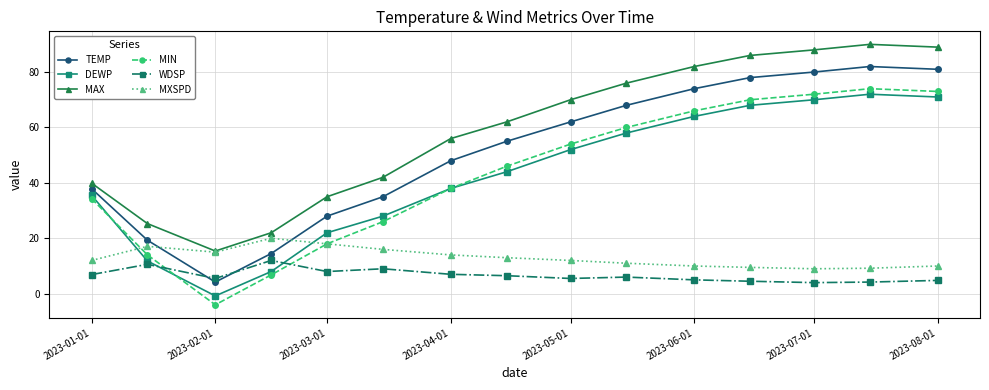

What is the maximum value for MXSPD?

20.0